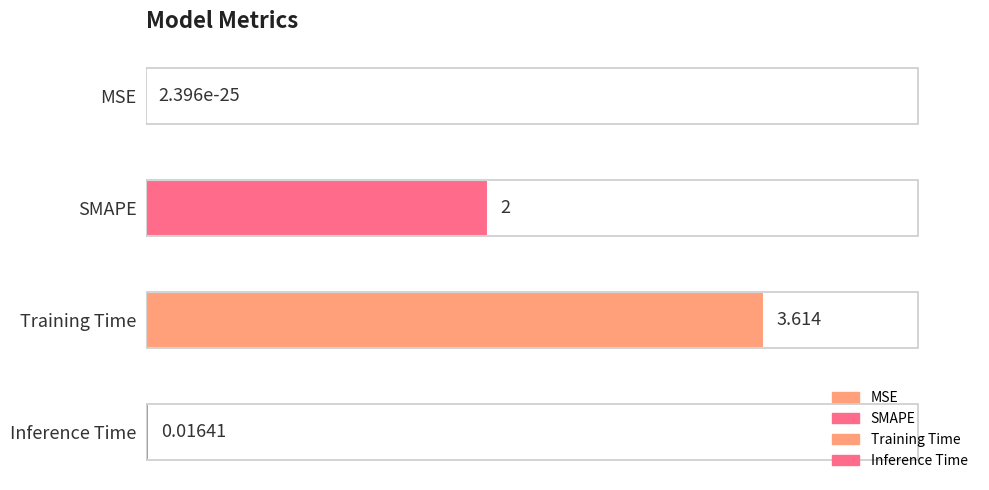

Between SMAPE and Training Time, which is larger?

Training Time